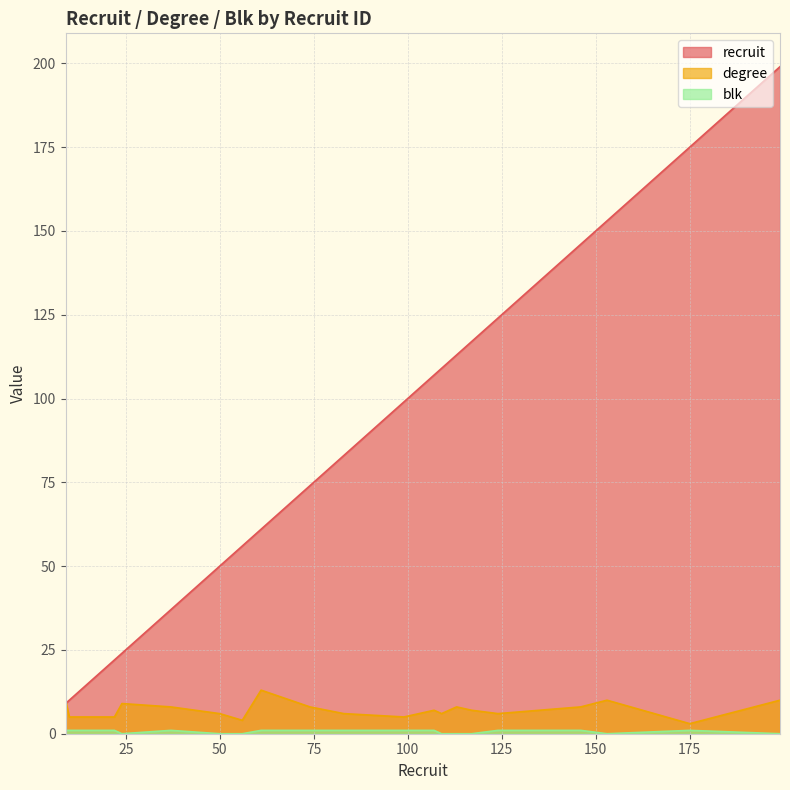

True or false: blk and recruit intersect in this chart.

False